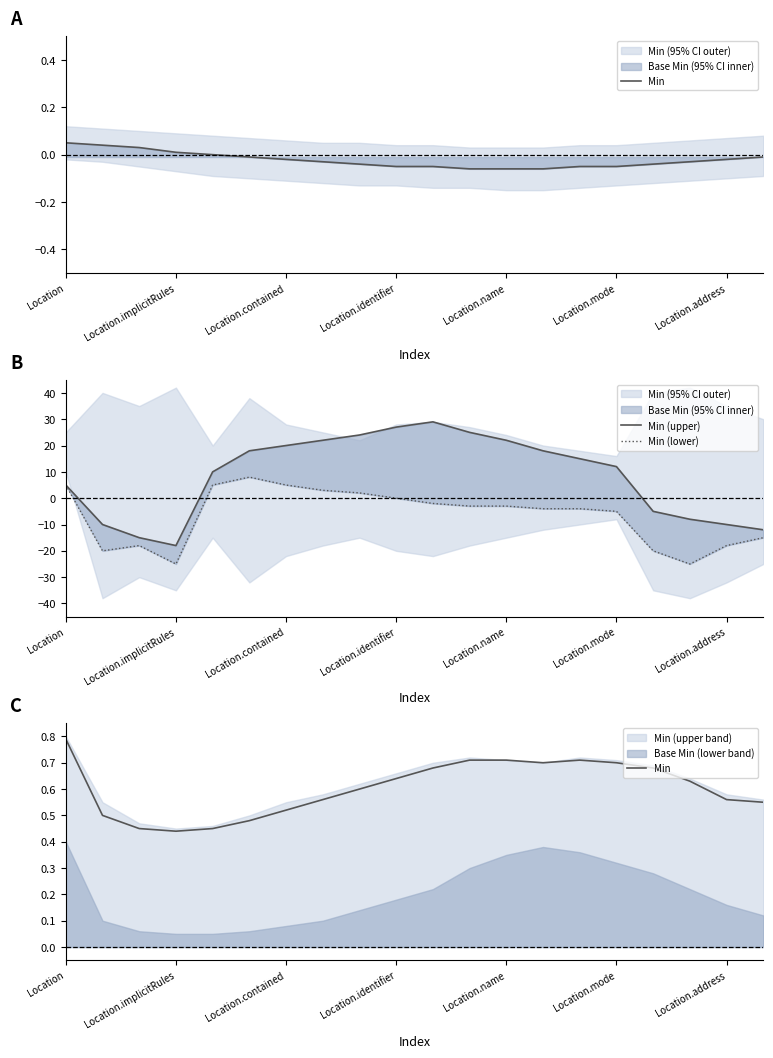

At how many categories does at least one series exceed 22?

4